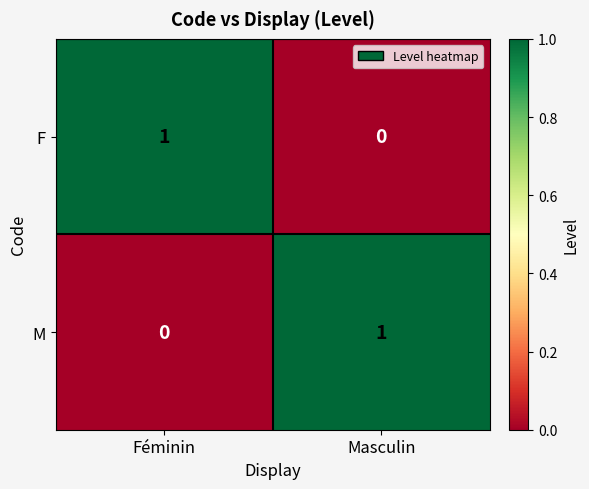

The F series shows 0 at Masculin. True or false?

True